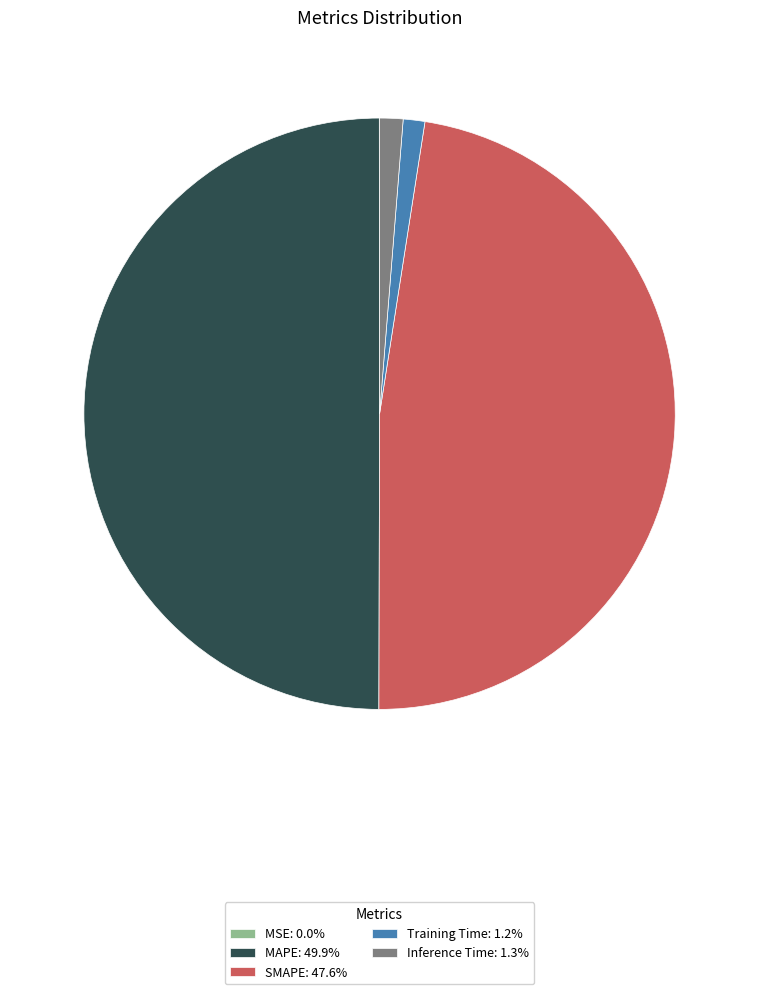

Does Training Time: 1.2% account for over 50% of the chart?

No